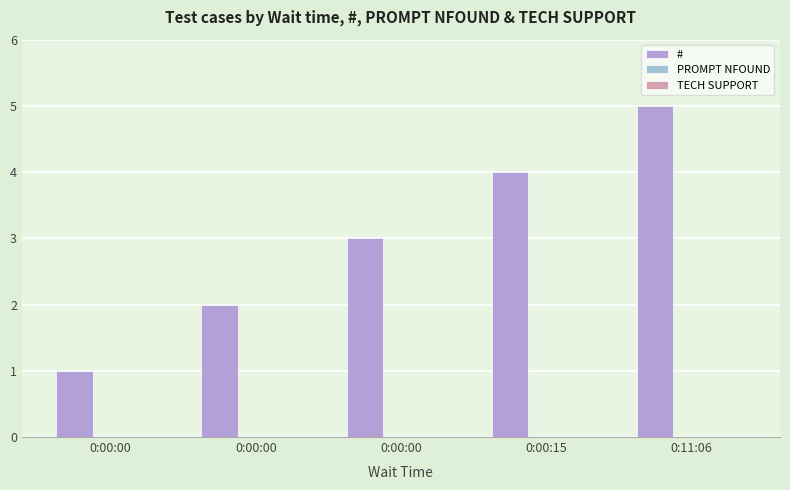

How many distinct data groups are displayed?

1